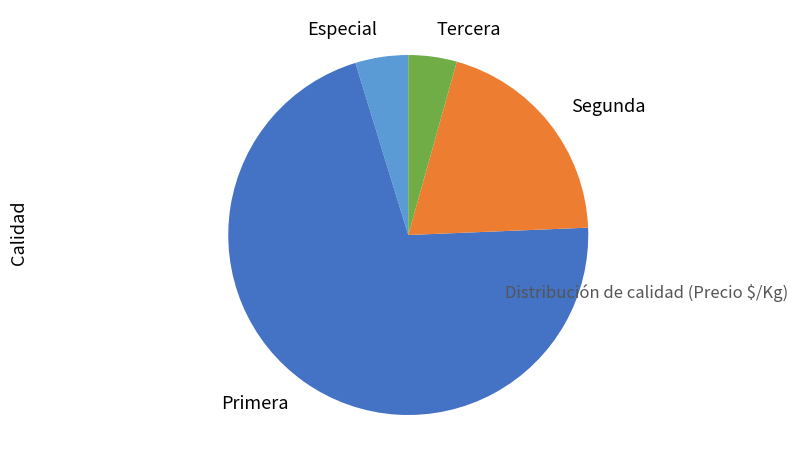

Which has a higher value, Primera or Segunda?

Primera